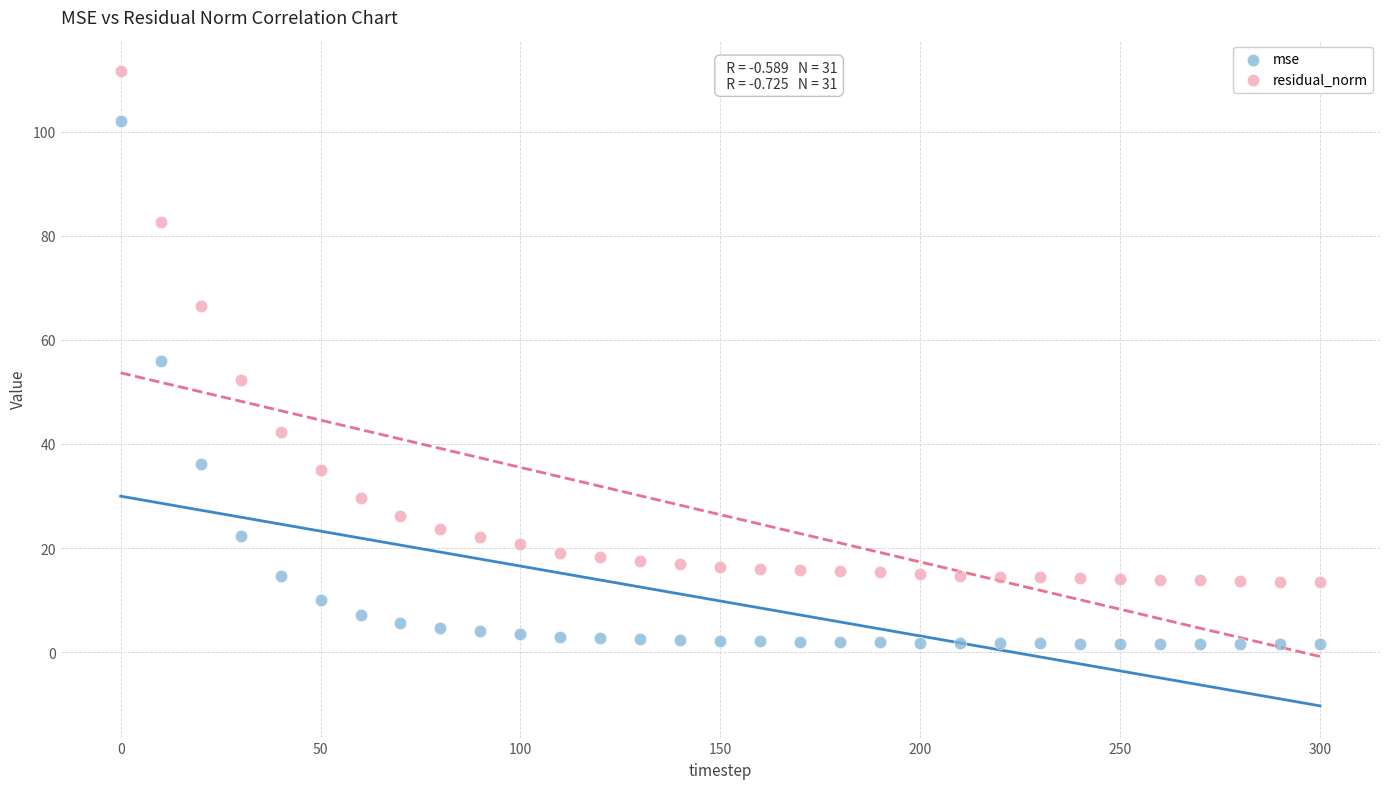

Which series reaches the maximum Y coordinate?

residual_norm